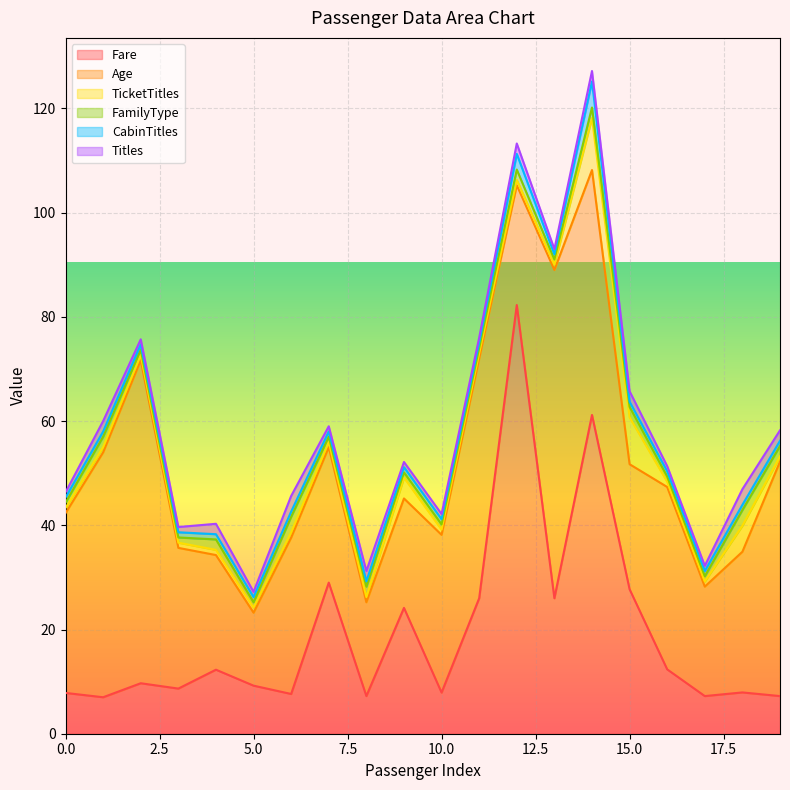

Count the Titles values in the range 1 to 2.

18